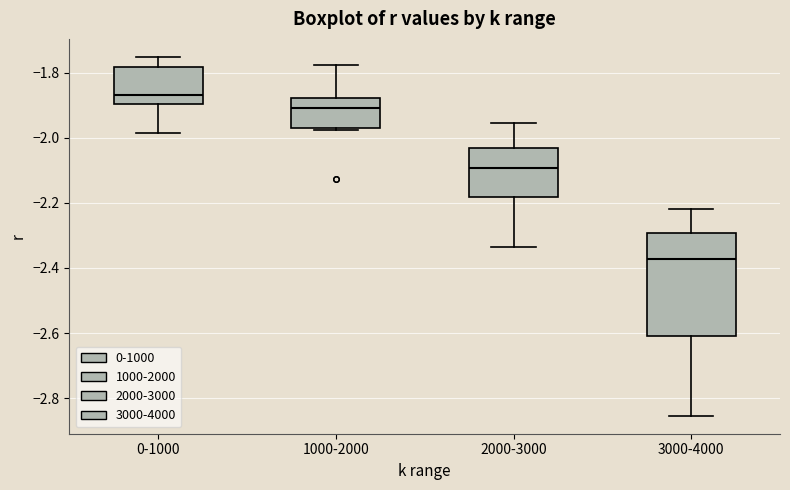

Where is the upper edge of the box for 1000-2000 on the y-axis? The values are not printed on the chart, so give them approximately, as read against the axis.

-1.88